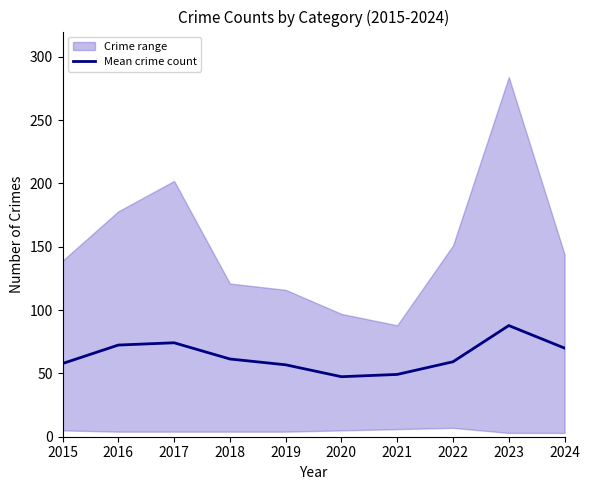

The value of Mean crime count at 2023 is 149.5. True or false?

False